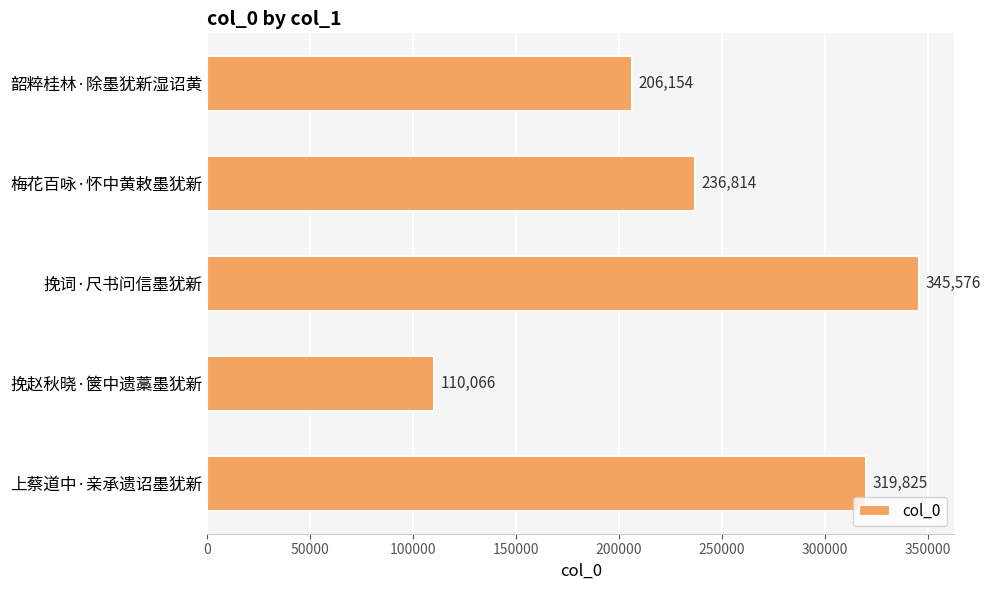

List the labels in order of value, smallest first.

挽赵秋晓·箧中遗藁墨犹新, 韶粹桂林·除墨犹新湿诏黄, 梅花百咏·怀中黄敕墨犹新, 上蔡道中·亲承遗诏墨犹新, 挽词·尺书问信墨犹新